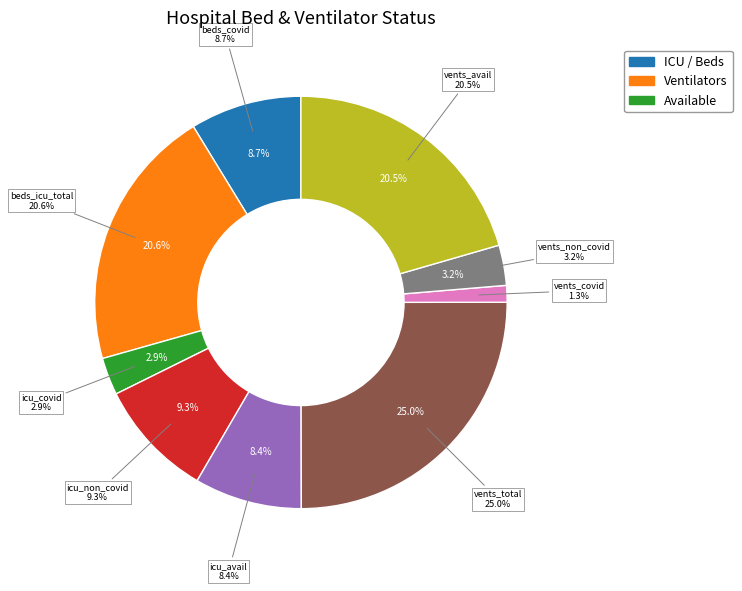

What percentage is NOT represented by vents_all_available_vents_not_in_use?

79.5%